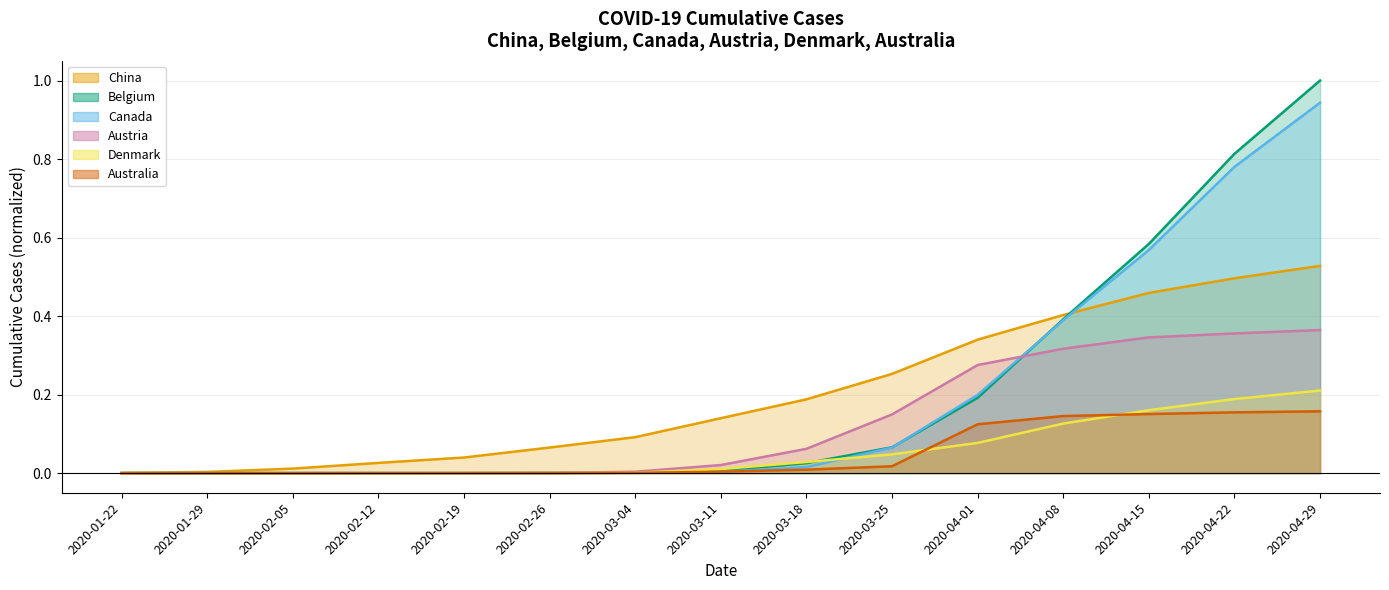

What position from the right is 2020-02-05?

13